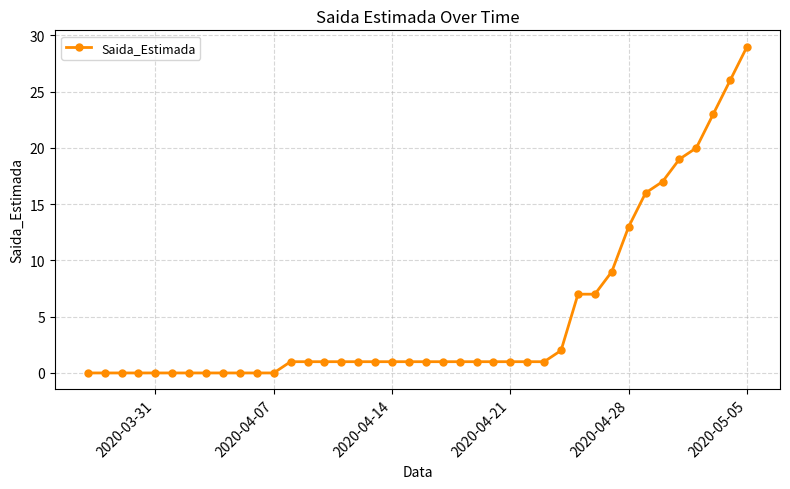

How many series are shown in this chart?

1